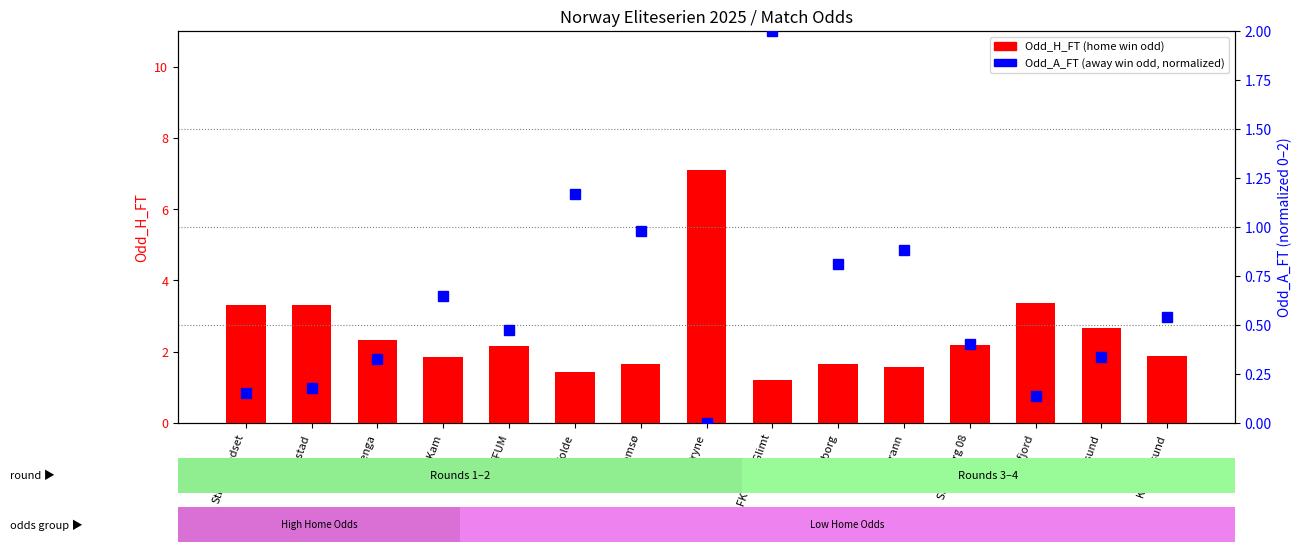

The Odd_A_FT (away, normalized) series shows 0.4 at Sarpsborg 08. True or false?

True